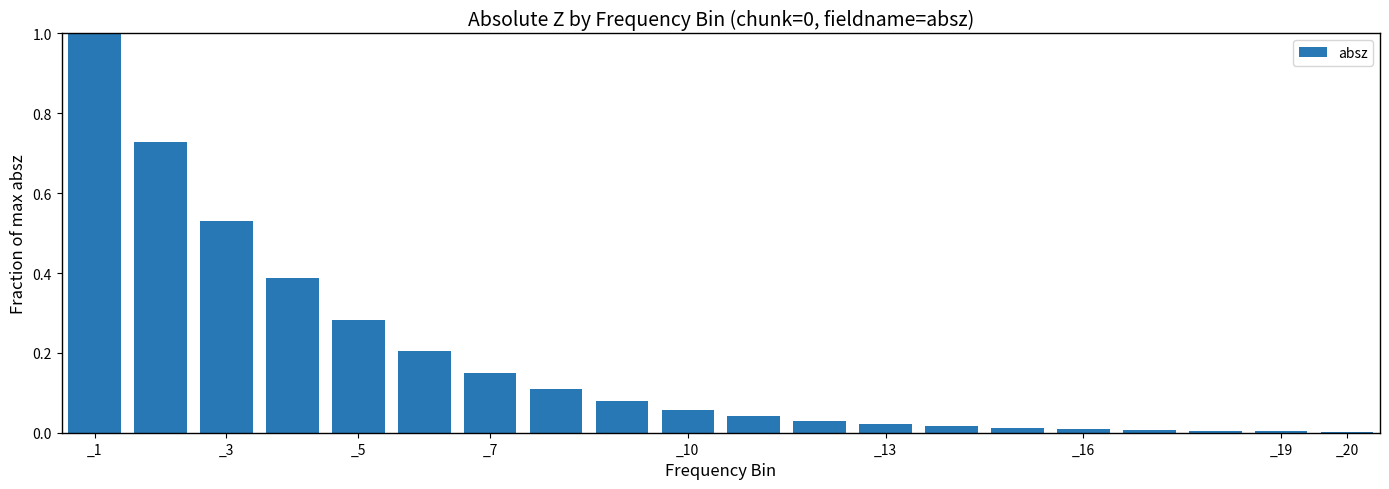

What is the greatest value displayed?

1.0